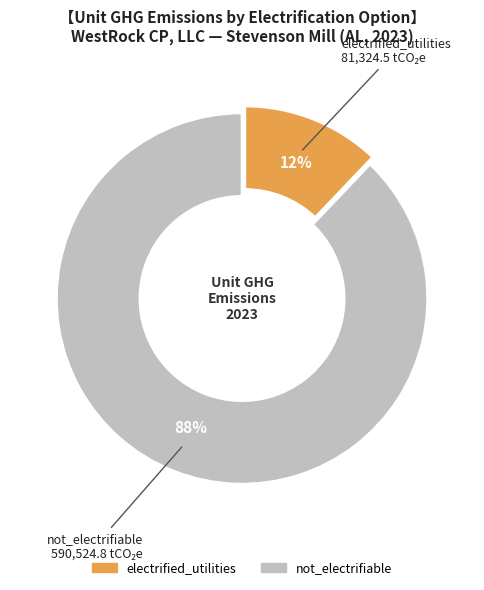

Combined, do not_electrifiable and electrified_utilities account for over 50%?

Yes